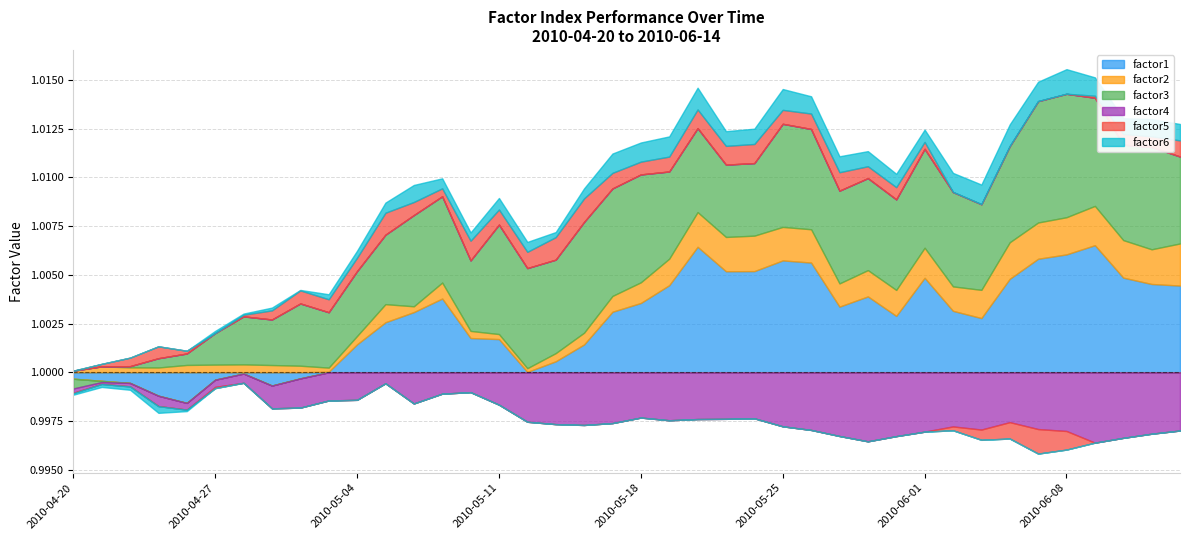

What are all the series names shown in the legend?

factor1, factor2, factor3, factor4, factor5, factor6